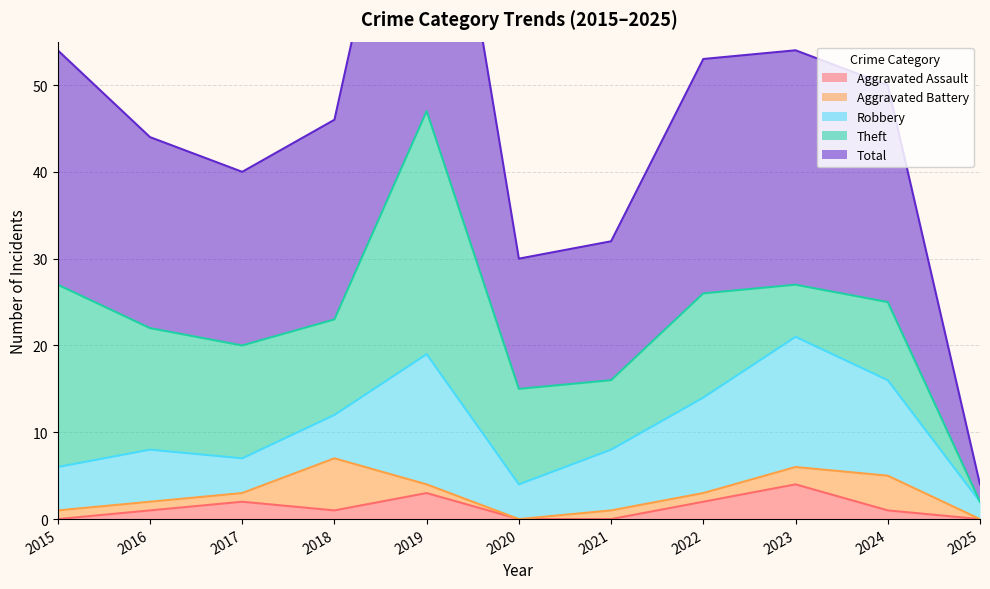

How many values in Aggravated Battery are above zero?

9